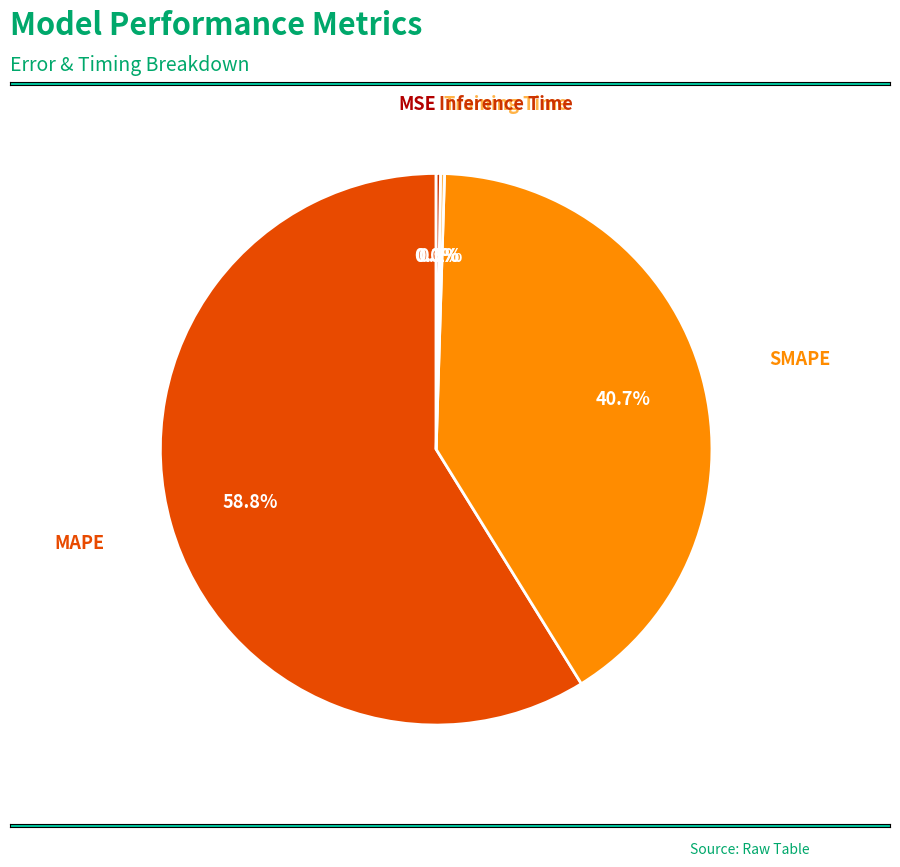

How much of the chart is everything except MAPE?

41.2%